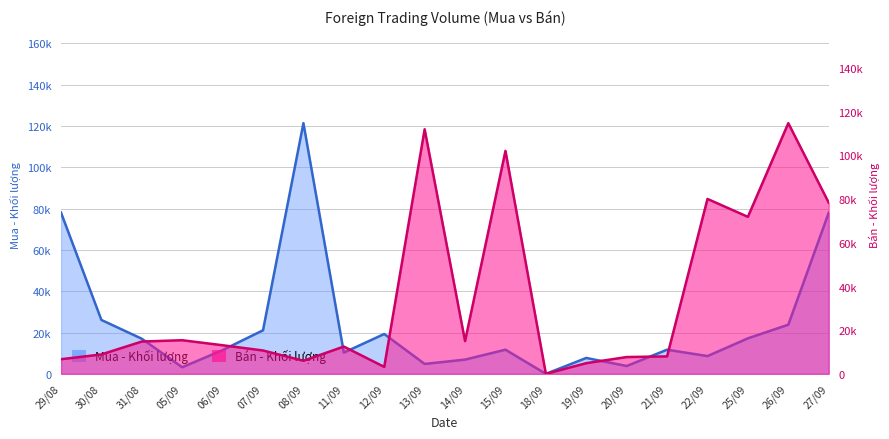

How many values in the Bán - Khối lượng series are below 13100?

10